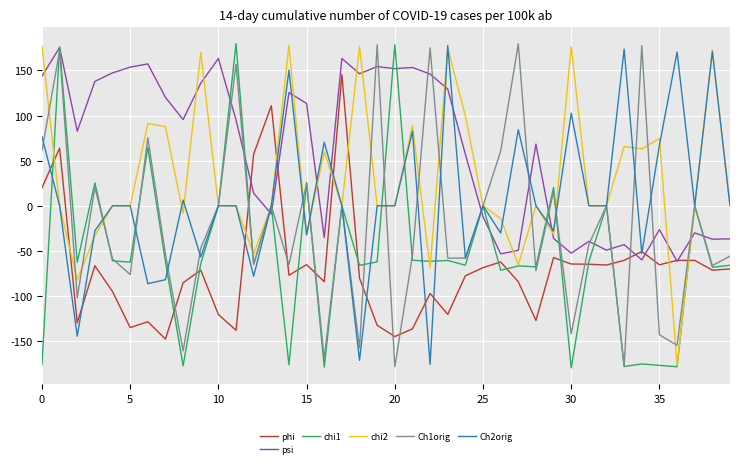

True or false: psi and chi2 intersect in this chart.

True